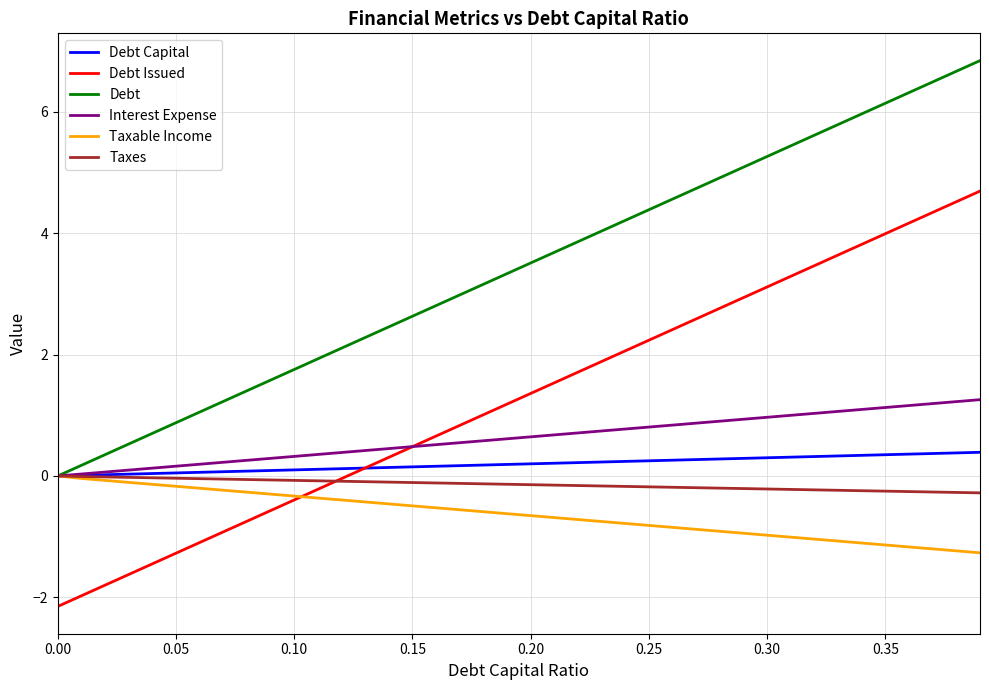

What is the smallest value displayed?

-2.1